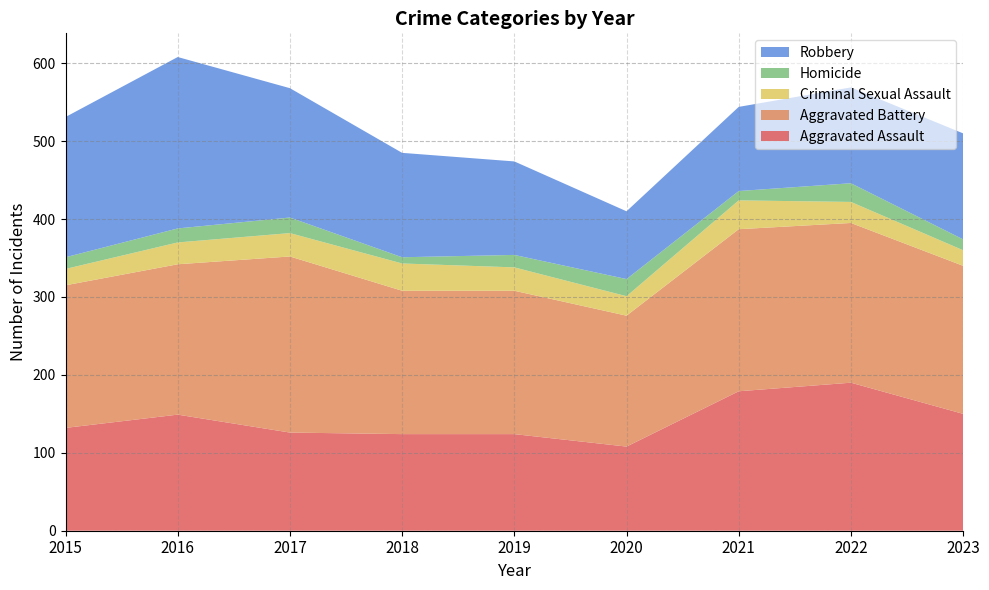

Reading left to right, what are all the values shown in this chart?

Aggravated Assault: 132	149	126	124	124	108	179	190	150
Aggravated Battery: 183	193	226	184	184	168	208	205	190
Criminal Sexual Assault: 21	28	30	35	30	25	37	27	20
Homicide: 15	18	20	8	16	22	12	24	14
Robbery: 180	220	166	134	120	87	108	123	136